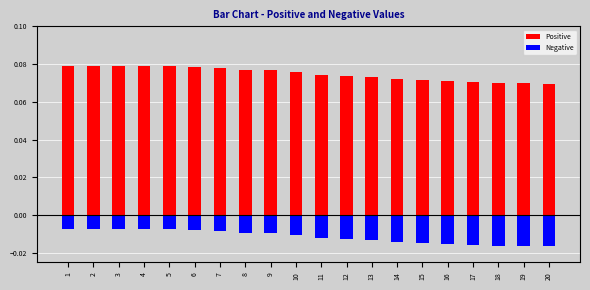

Which category has the lowest value in the Positive series?

20